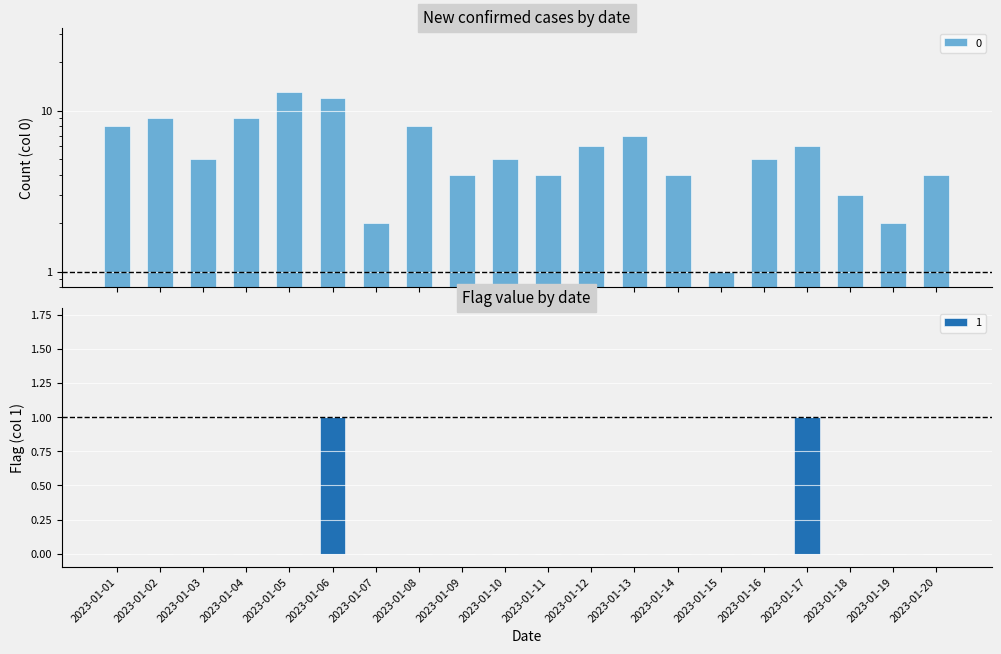

At which category is the sum across all series the highest?

2023-01-05